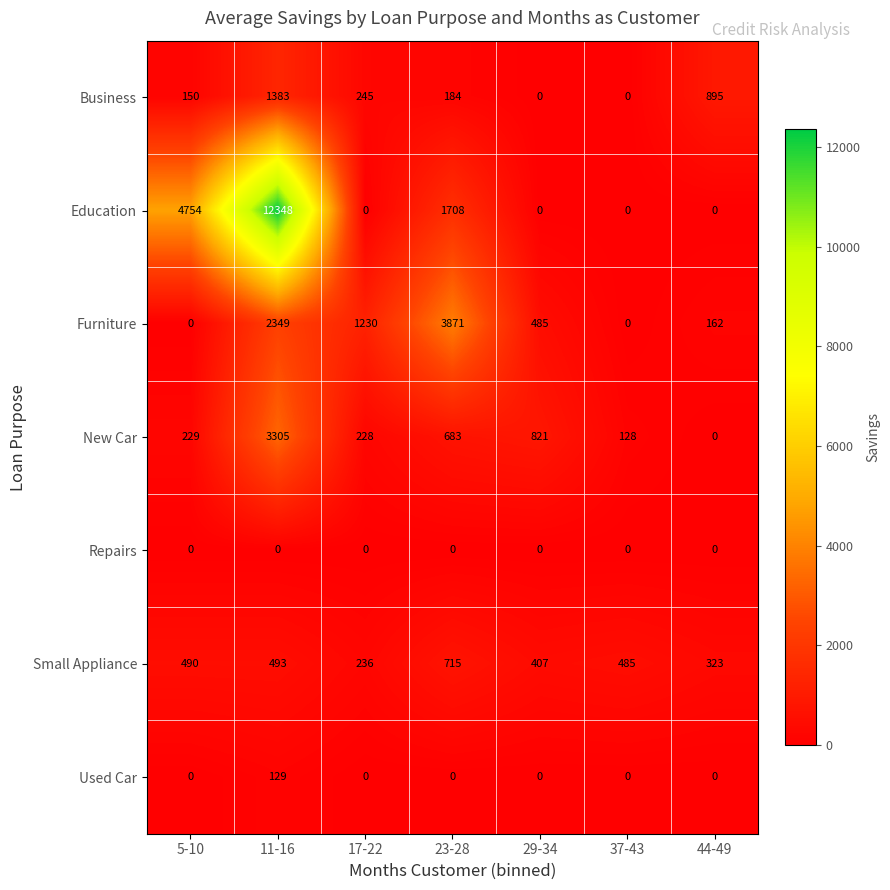

What is the difference between the maximum and minimum values in the New Car series?

3305